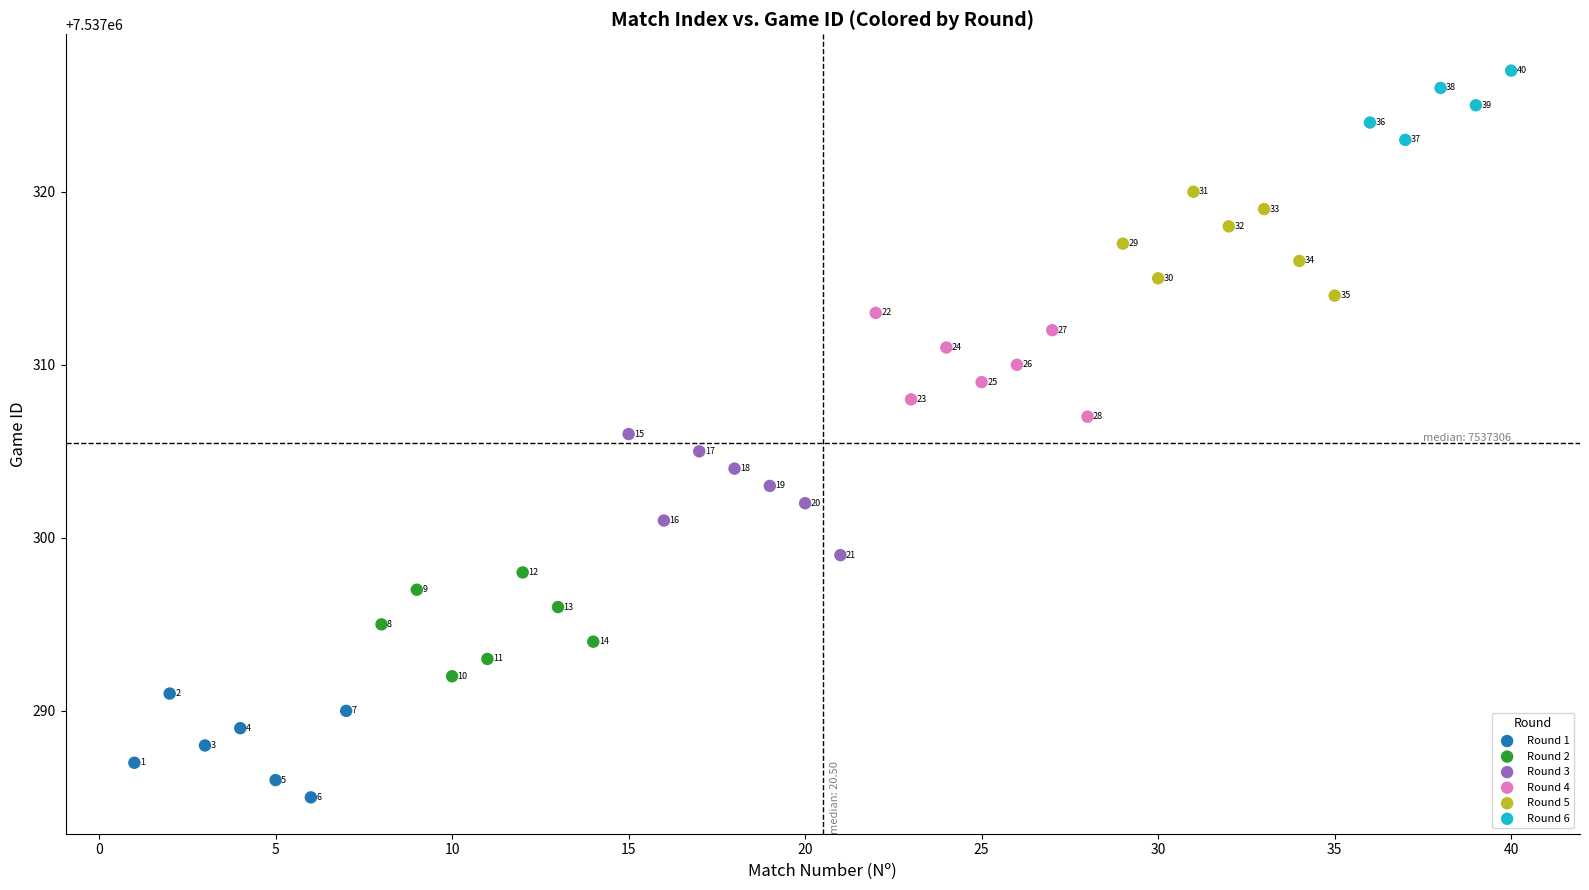

Which series reaches the minimum Y coordinate?

Round 1